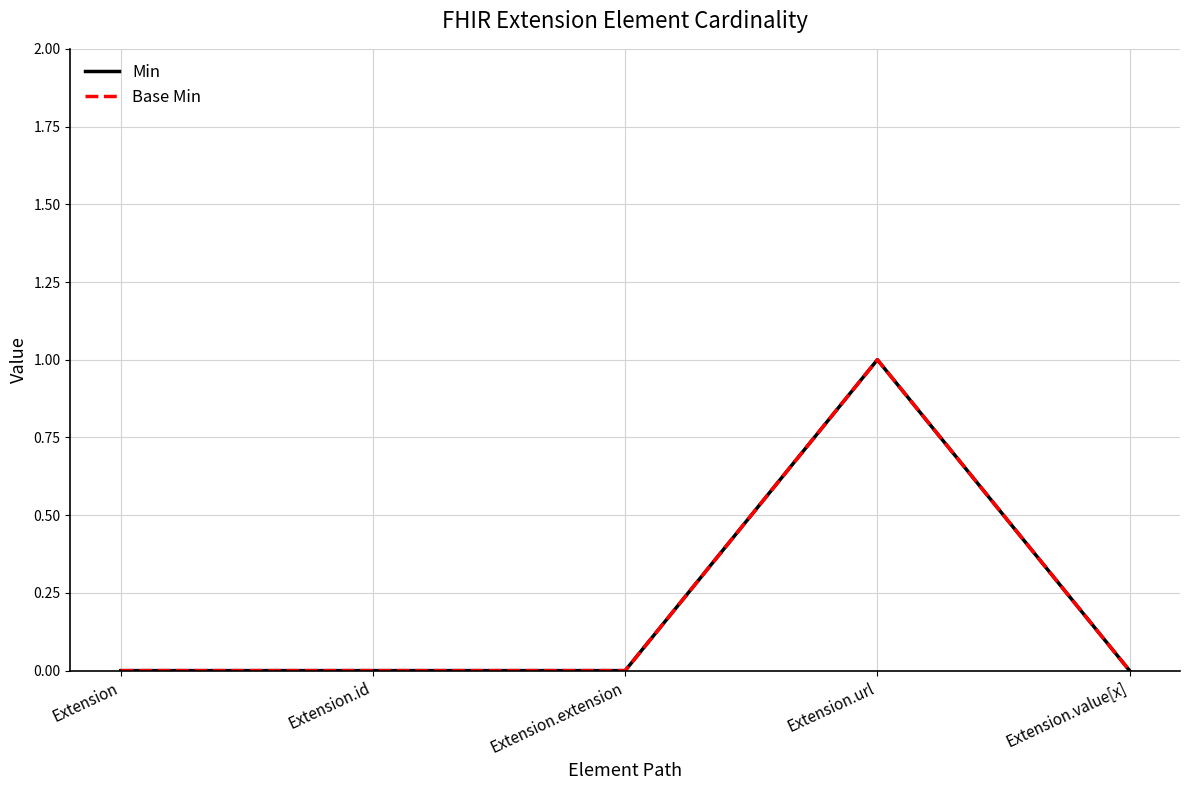

Is this an area chart (filled region under the line)?

No